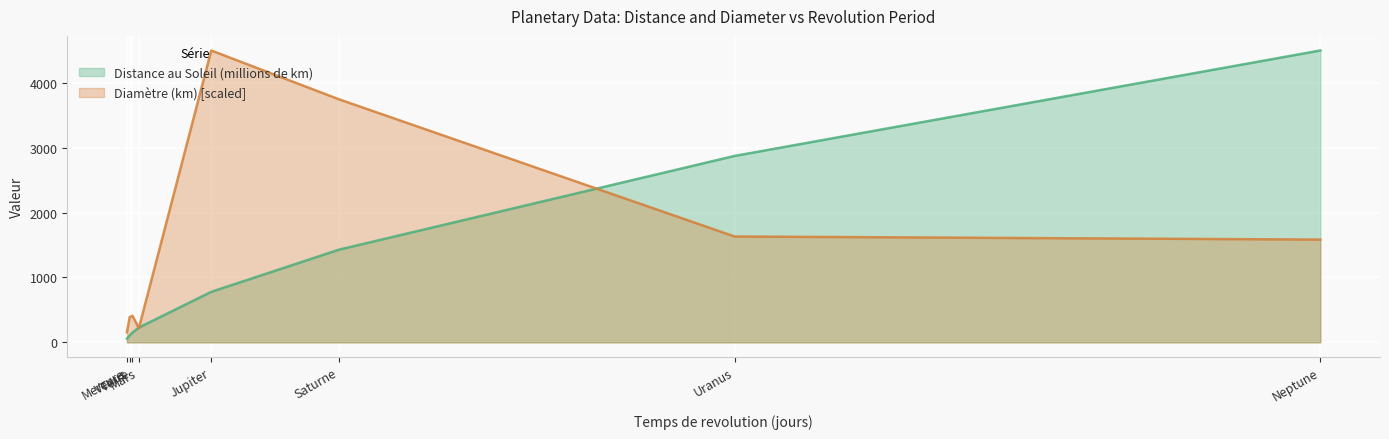

At which category does the chart reach its minimum across all series?

Mercure